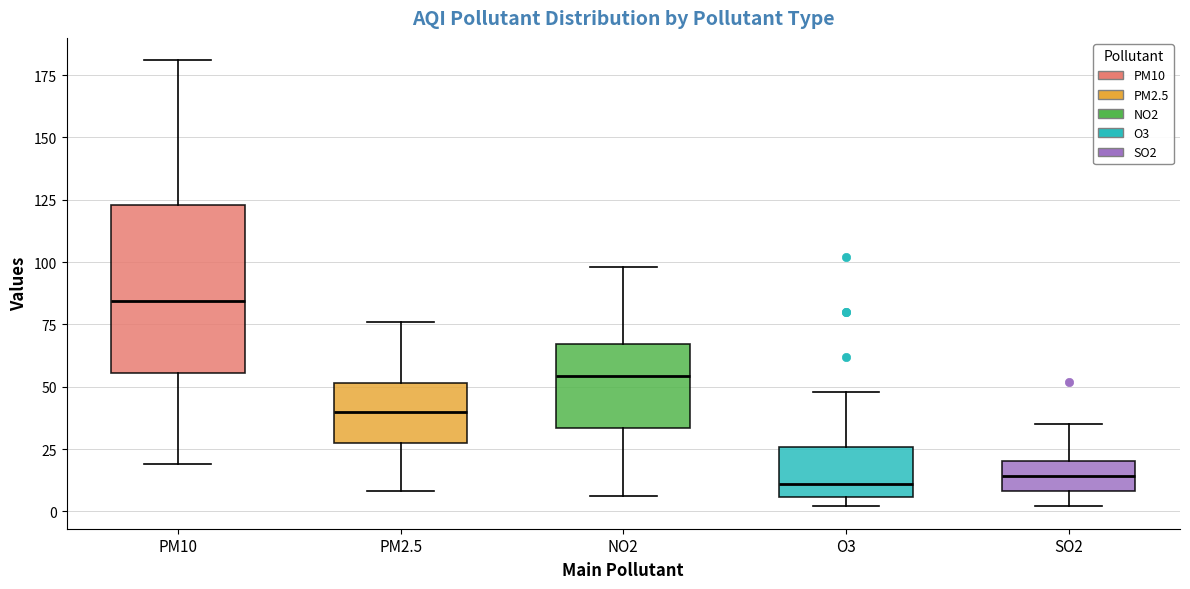

Where does the median line of the box for PM2.5 sit on the y-axis? The values are not printed on the chart, so give them approximately, as read against the axis.

40